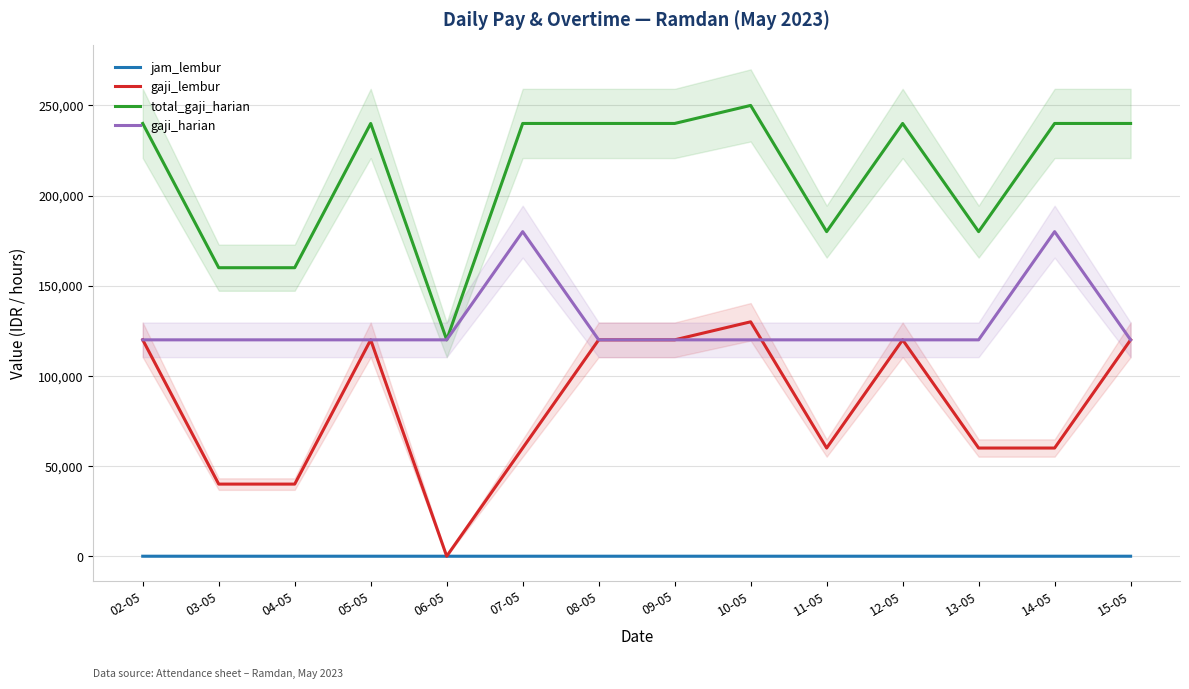

Is this an area chart (filled region under the line)?

No